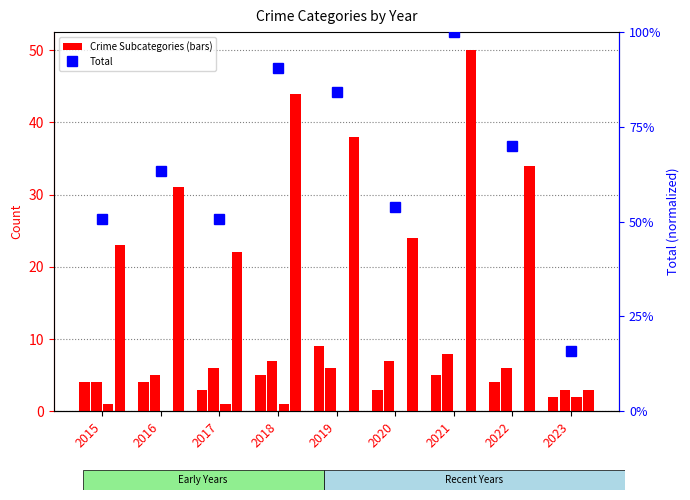

Rank the series at 2022 from highest to lowest value.

Total, Robbery, Aggravated Battery, Aggravated Assault, Criminal Sexual Assault